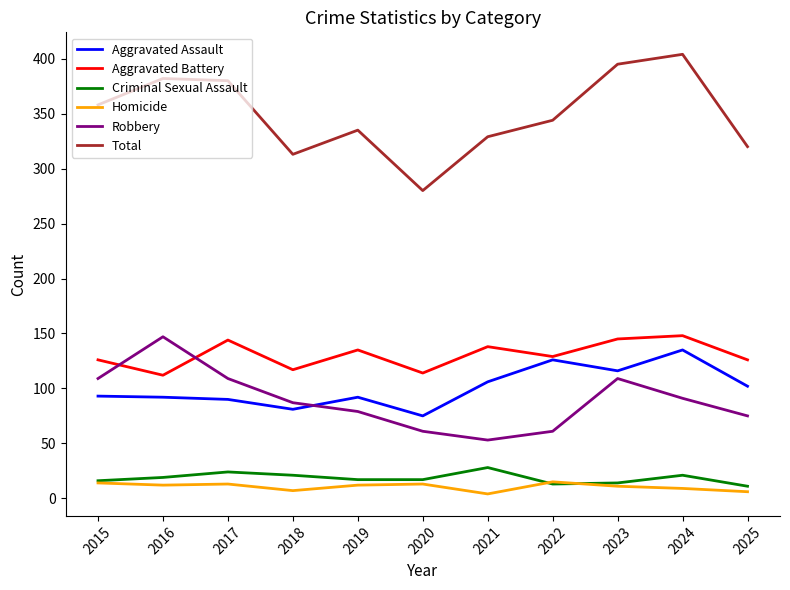

Is it true that Aggravated Battery equals 168 at 2015?

False